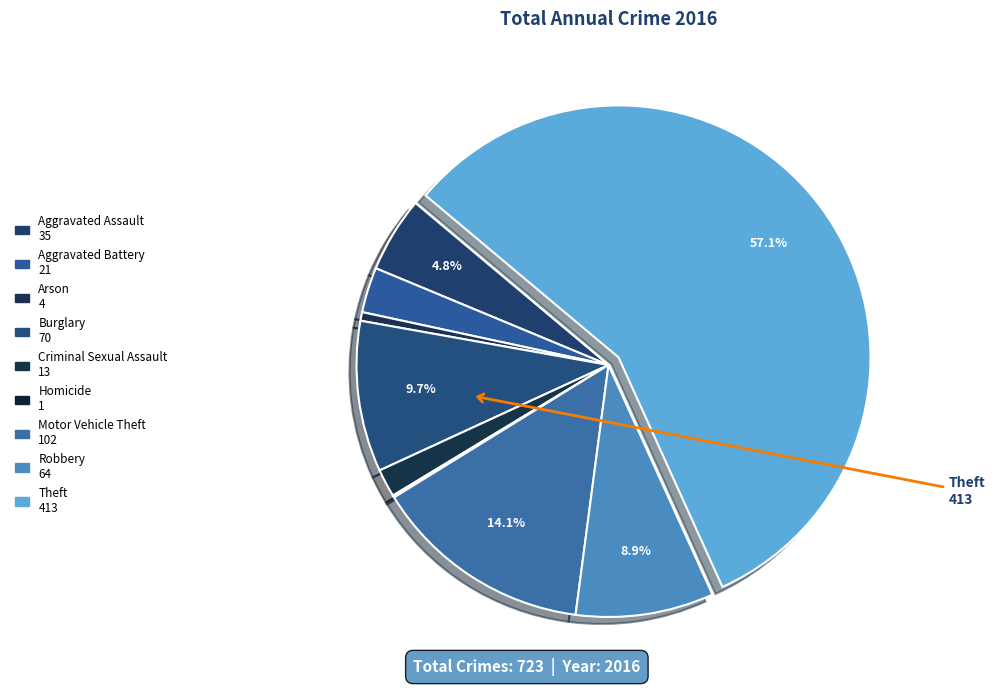

What is the majority slice?

Theft